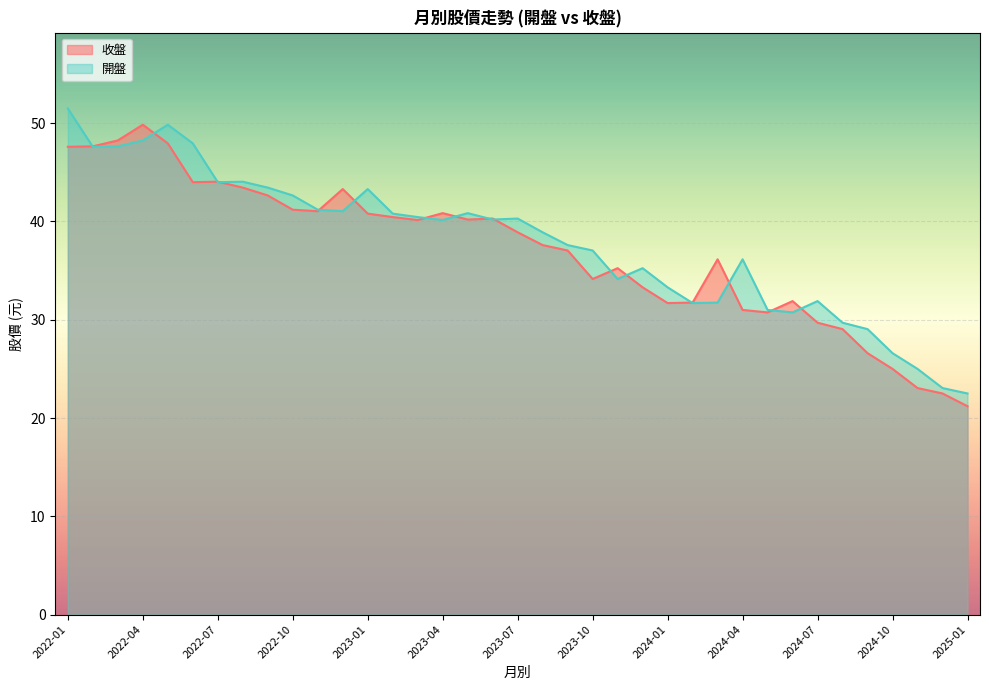

Which series has the largest total across all categories?

開盤